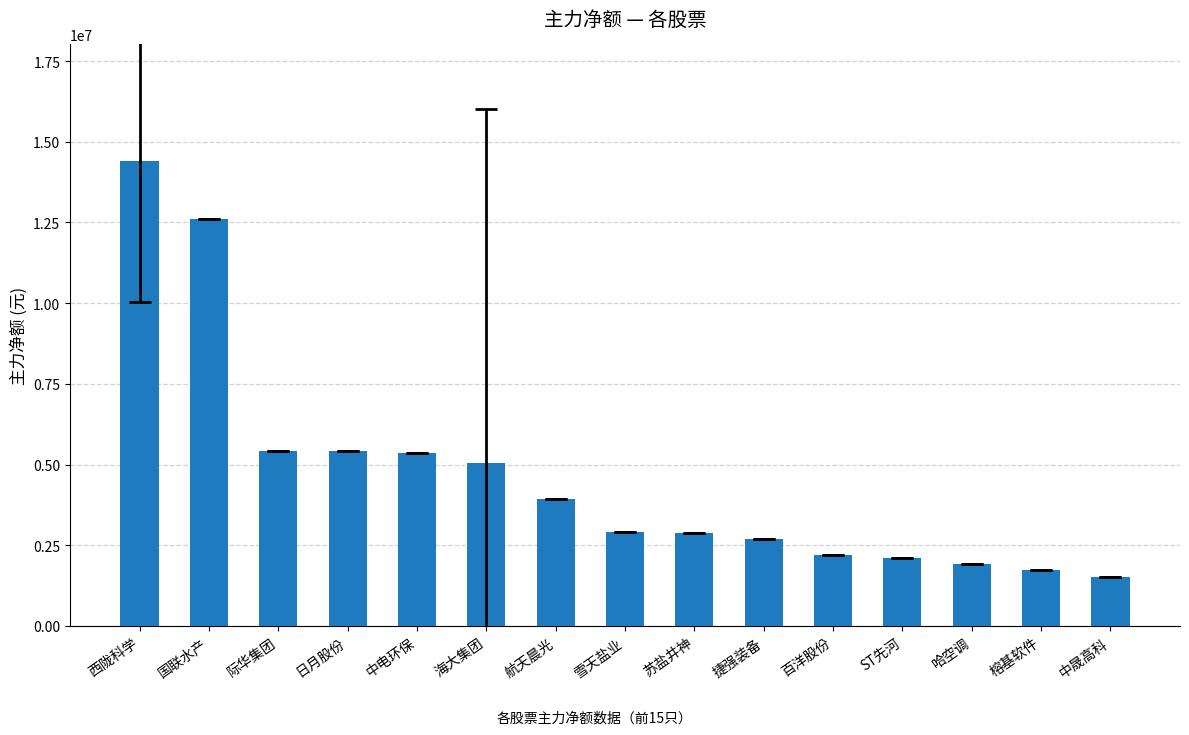

What is the difference between the values at 海大集团 and 榕基软件?

3312931